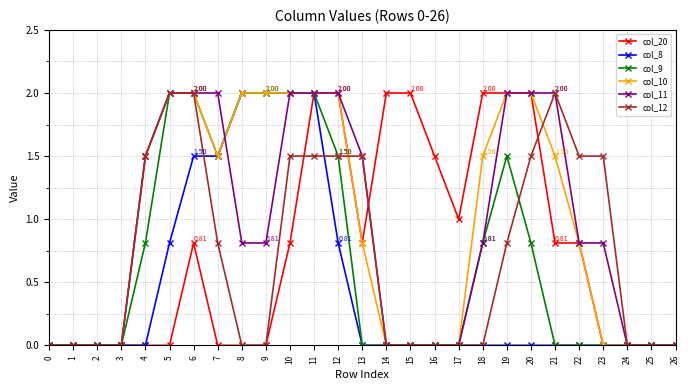

What are all the series names shown in the legend?

col_20, col_8, col_9, col_10, col_11, col_12